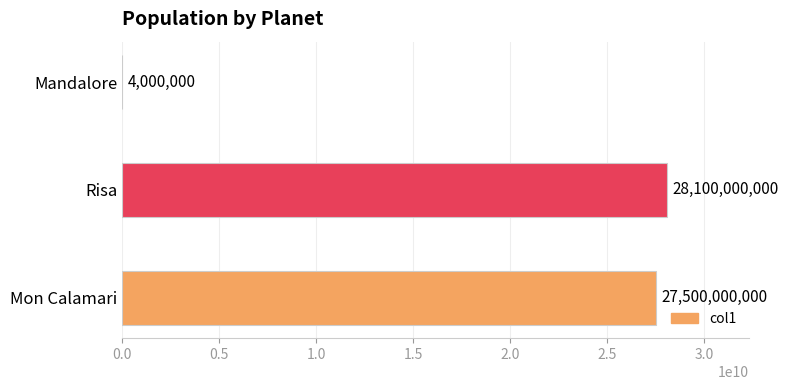

What is the sum of all values?

55604000000